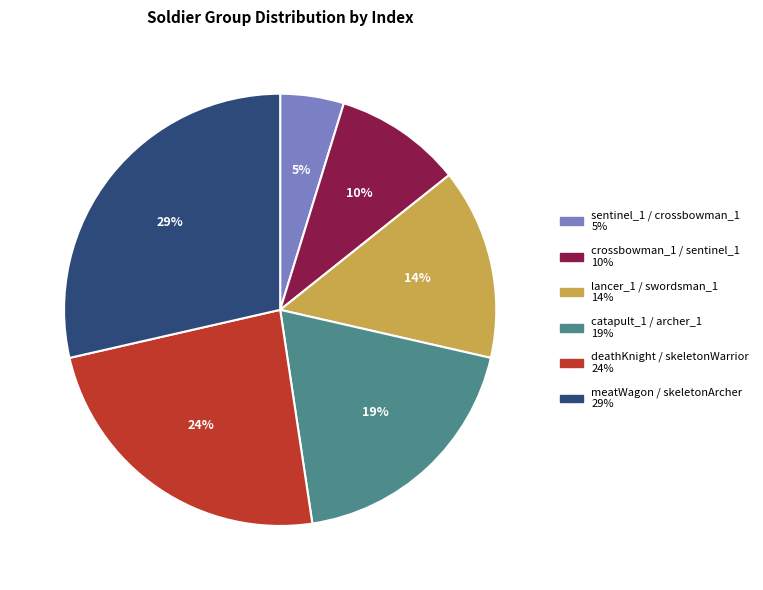

To the nearest percent, what is the average slice percentage?

17%